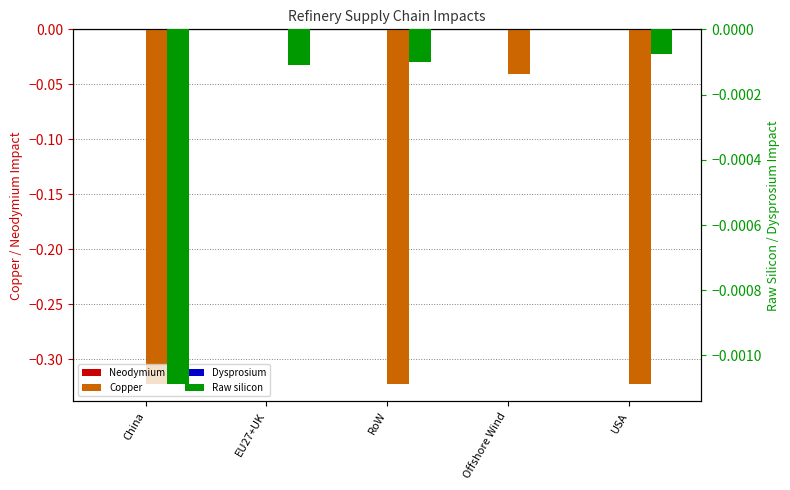

Which series has the largest total across all categories?

Dysprosium